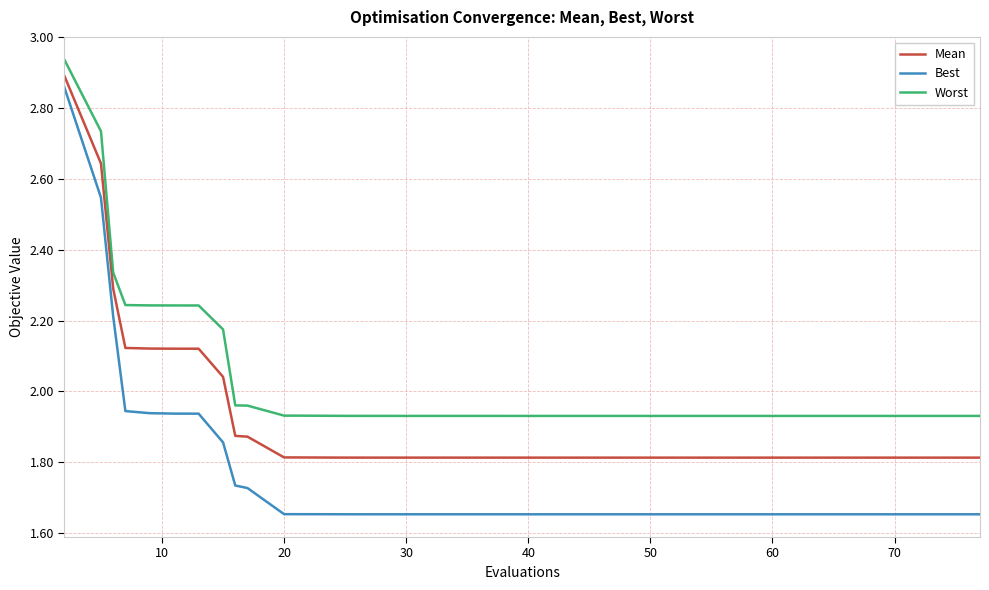

Which series has the largest range (max minus min)?

Best